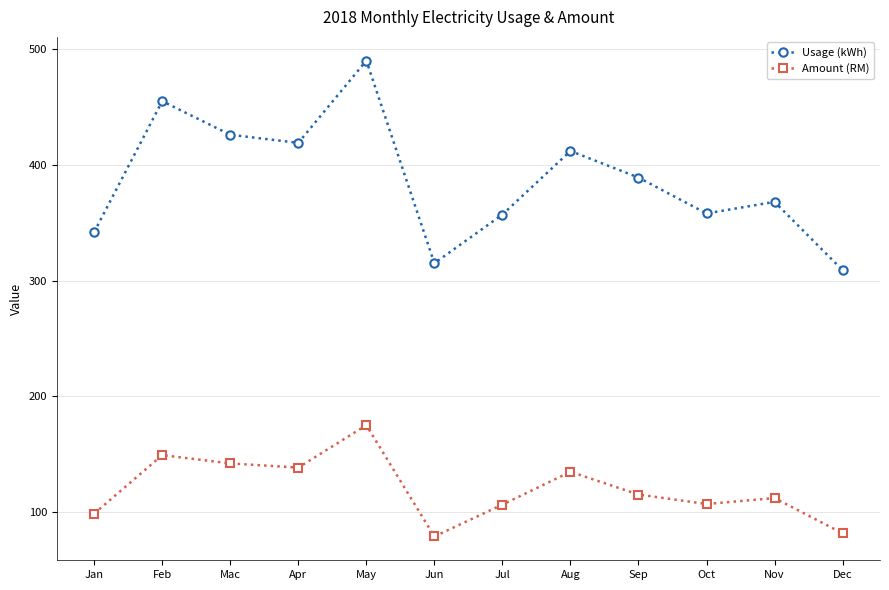

At Feb, list the series in order from largest to smallest.

Usage (kWh), Amount (RM)